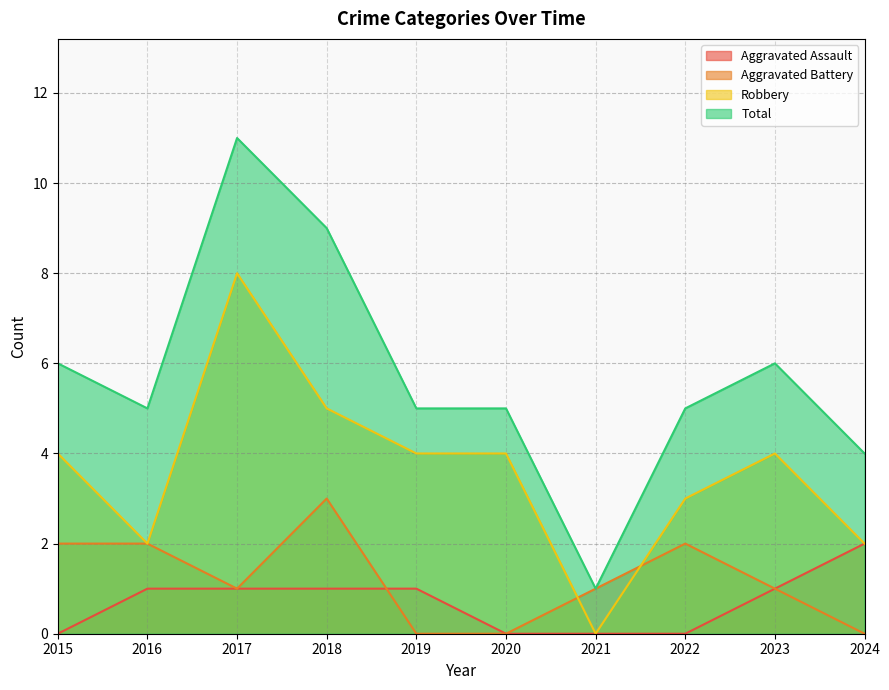

How many interior local peaks does the Robbery series have?

2